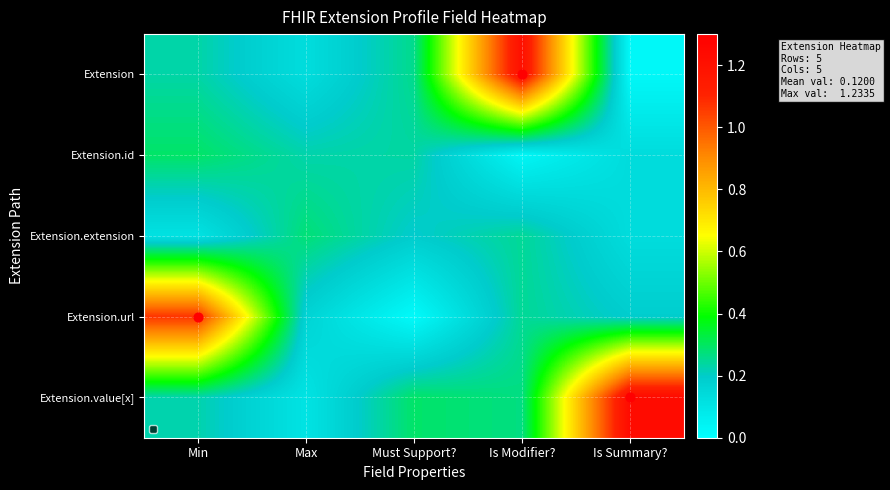

Reading right to left, transcribe all the data shown in this chart.

Extension: Is Summary?=0.0	Is Modifier?=1.2	Must Support?=0.3	Max=0.1	Min=0.2
Extension.id: Is Summary?=0.1	Is Modifier?=0.0	Must Support?=0.2	Max=0.2	Min=0.3
Extension.extension: Is Summary?=0.1	Is Modifier?=0.2	Must Support?=0.2	Max=0.3	Min=0.1
Extension.url: Is Summary?=0.2	Is Modifier?=0.2	Must Support?=0.0	Max=0.2	Min=1.1
Extension.value[x]: Is Summary?=1.2	Is Modifier?=0.3	Must Support?=0.3	Max=0.1	Min=0.2